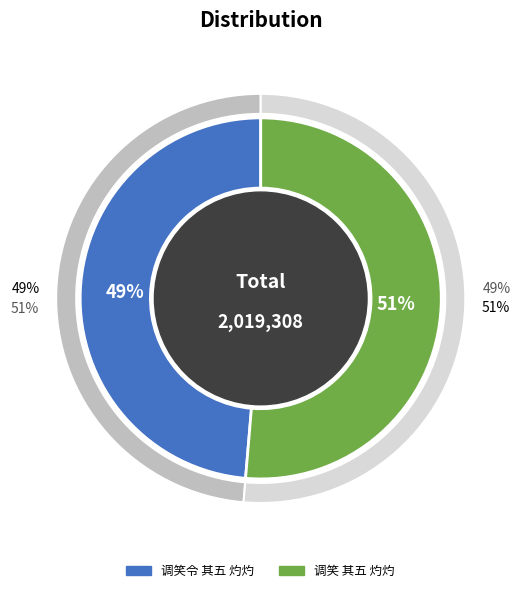

Rank the categories by value from highest to lowest.

调笑 其五 灼灼, 调笑令 其五 灼灼